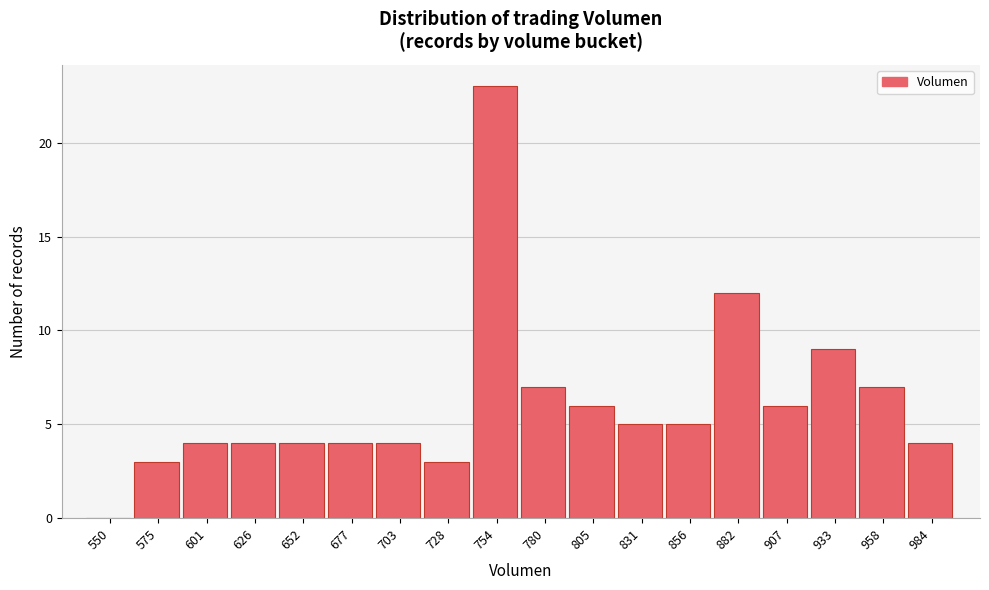

Reading right to left, list all the values displayed in this chart.

984=4	958=7	933=9	907=6	882=12	856=5	831=5	805=6	780=7	754=23	728=3	703=4	677=4	652=4	626=4	601=4	575=3	550=0